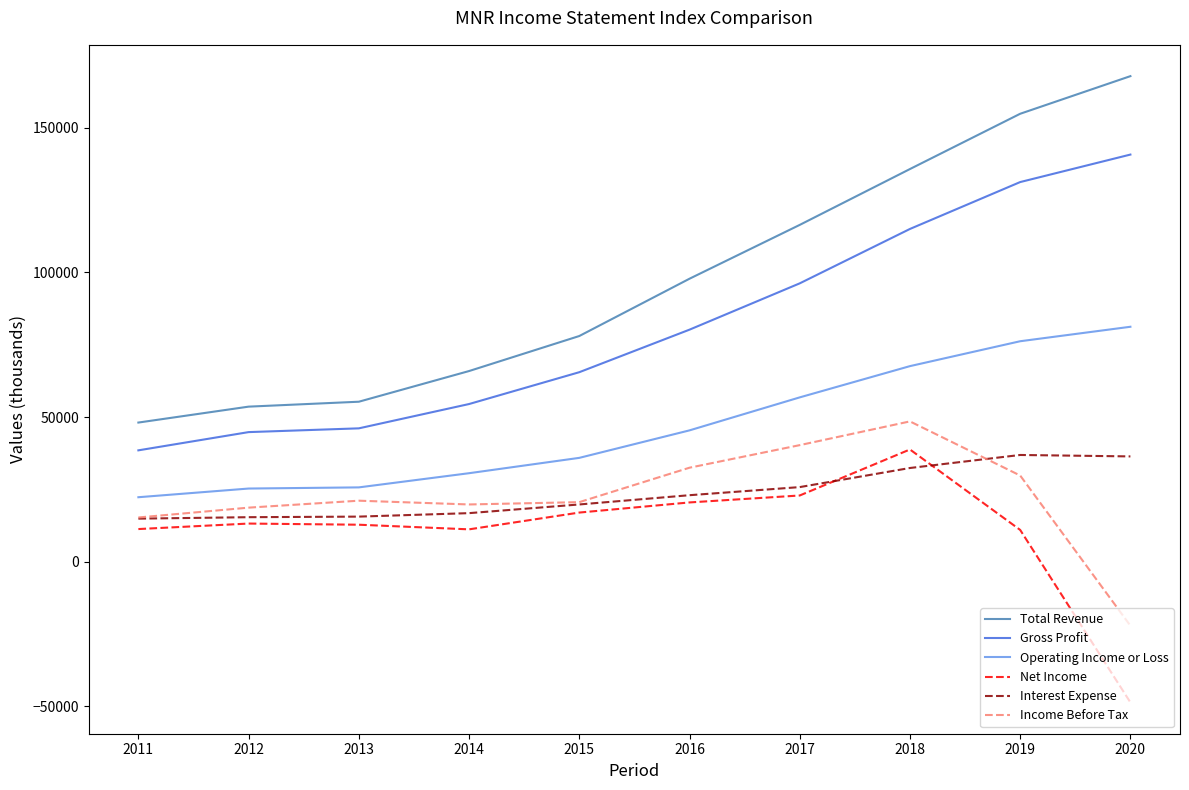

Does the chart have visible grid lines?

No